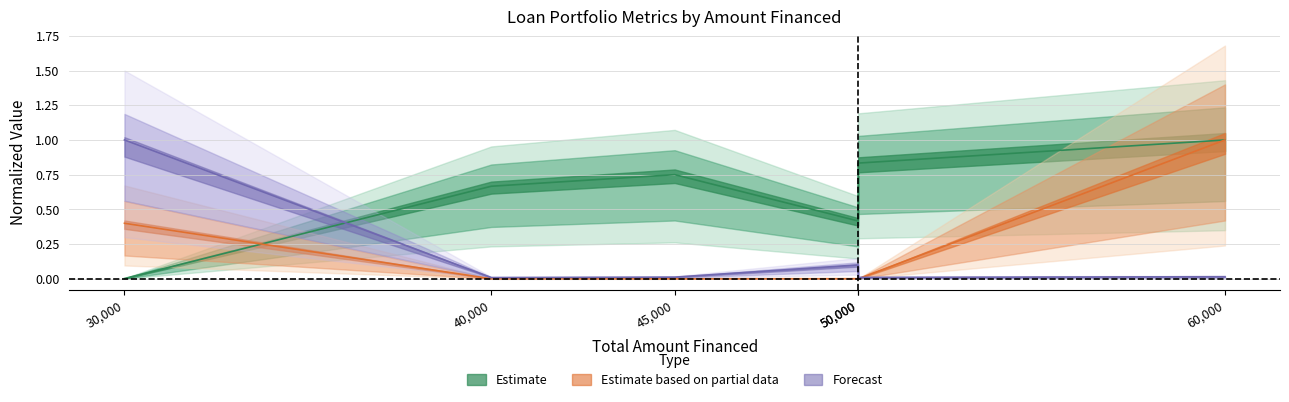

What is the sum of all Total_Amount_Repaid values?

1.4